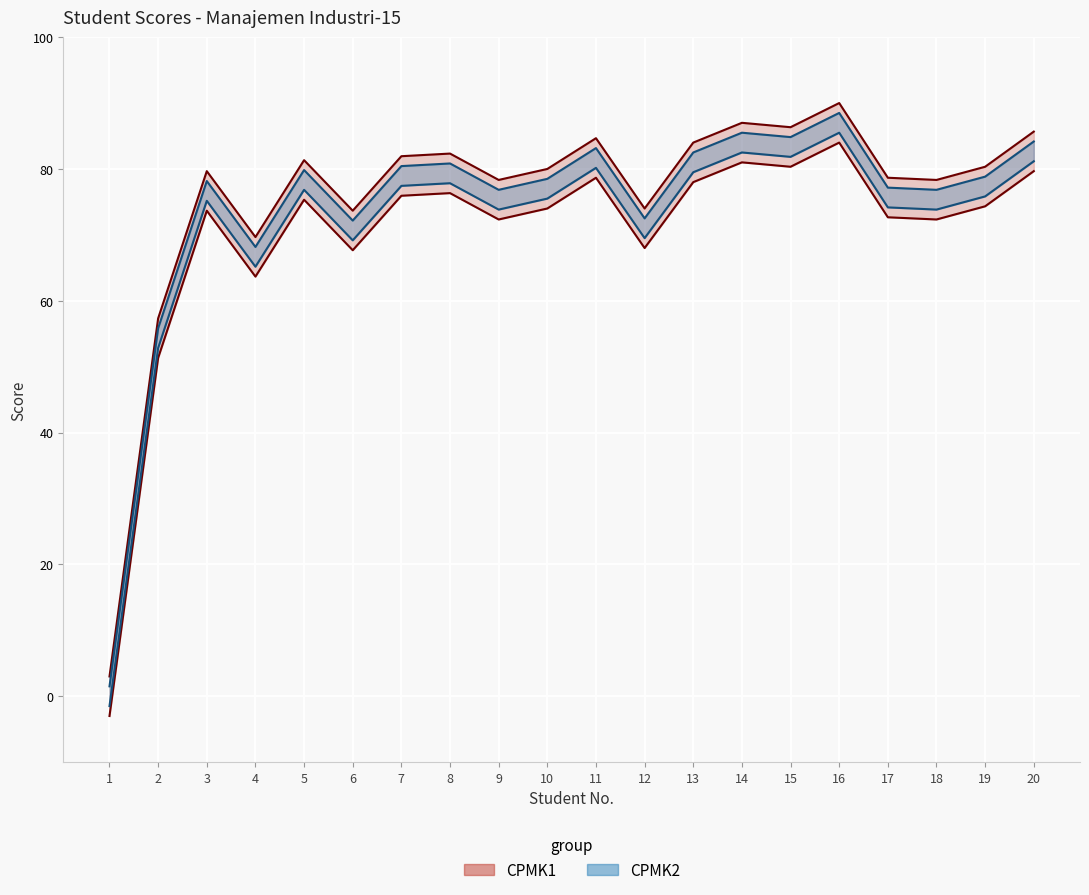

Which series has the largest total across all categories?

CPMK1